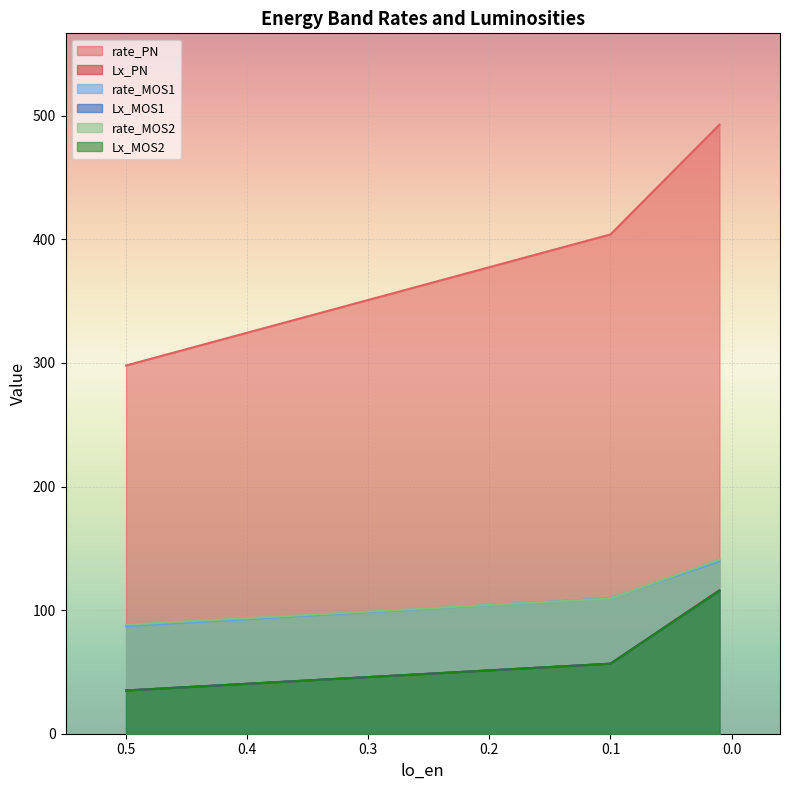

Is it true that rate_MOS1 equals 130.4 at 0.5?

False